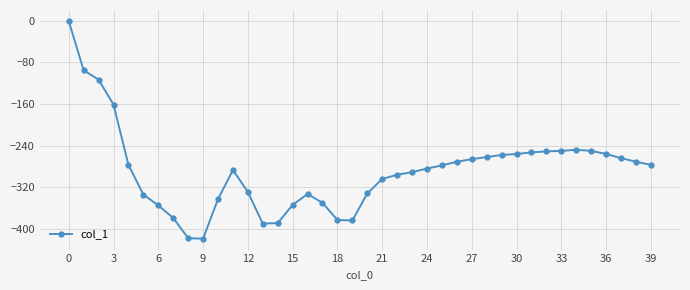

True or false: there are more than 0 points higher than both neighbors.

True